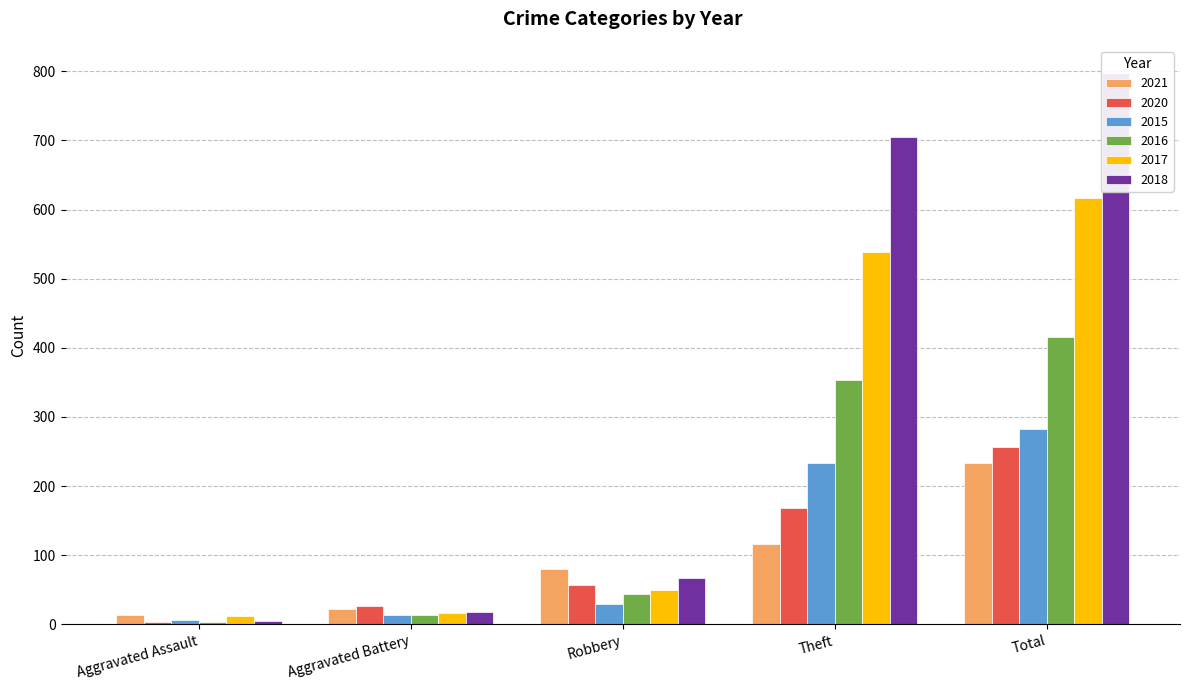

Count the number of data series in this chart.

6